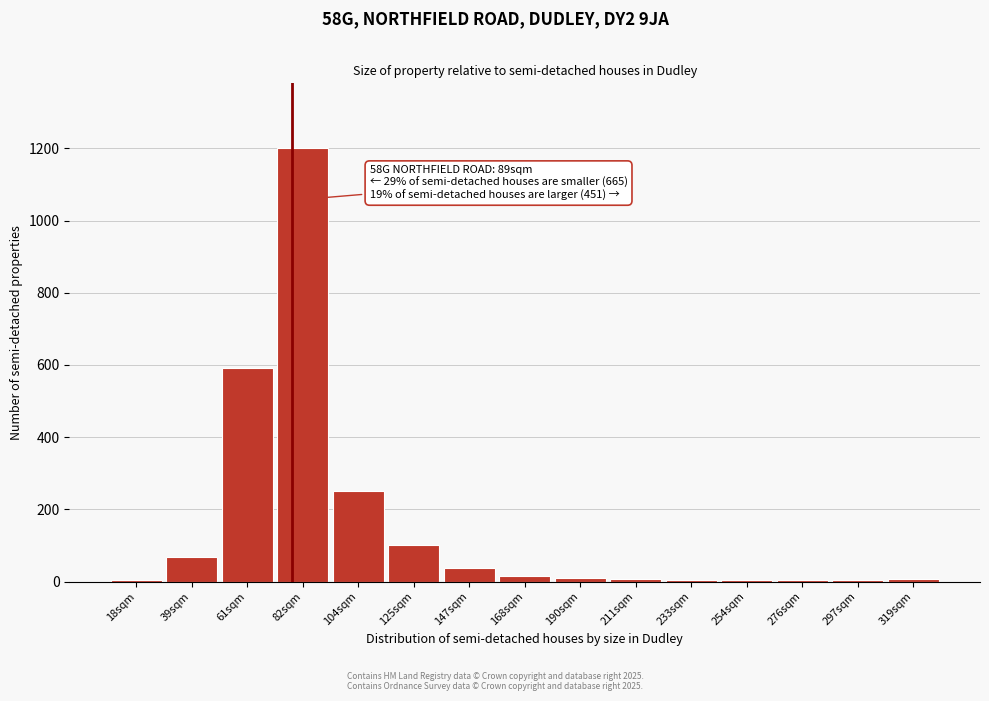

The chart shows a value of 2035 at 82sqm. True or false?

False